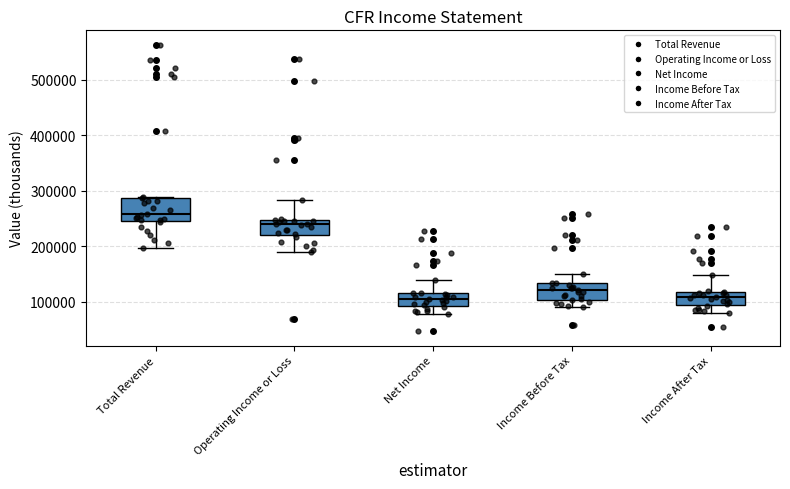

Which box is the tallest, from its lower edge to its upper edge?

Total Revenue